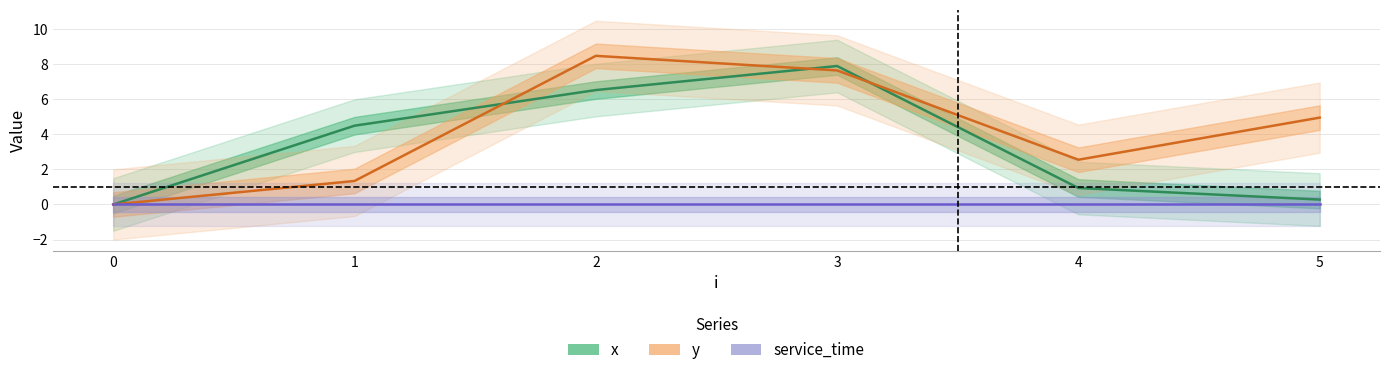

At which category does x reach its first local peak?

3